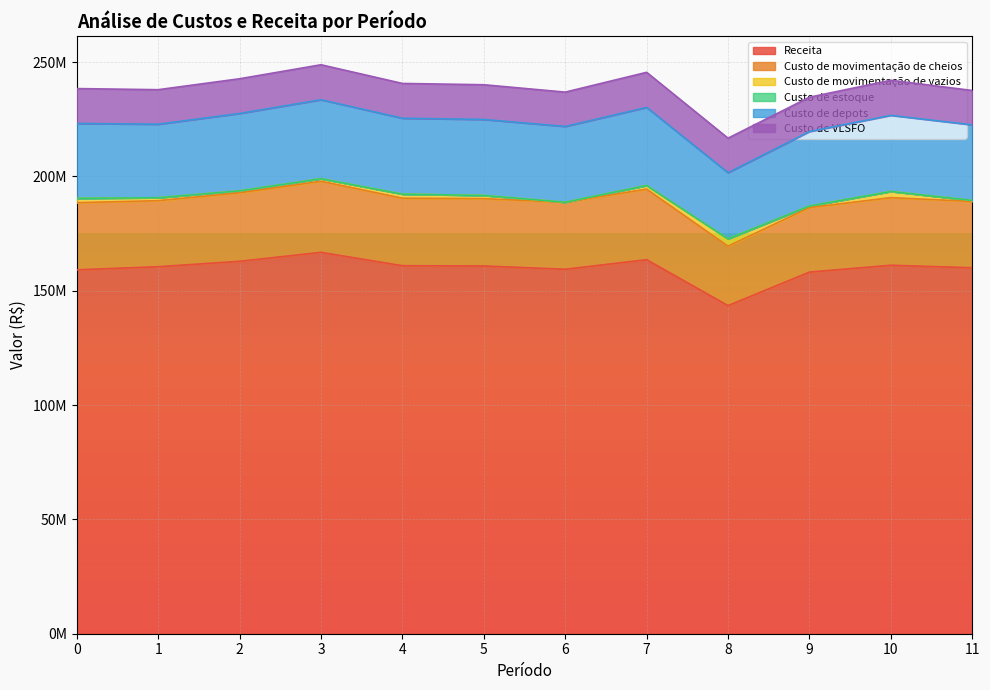

What is the difference between the Custo de depots values at 3 and 4?

1358466.8